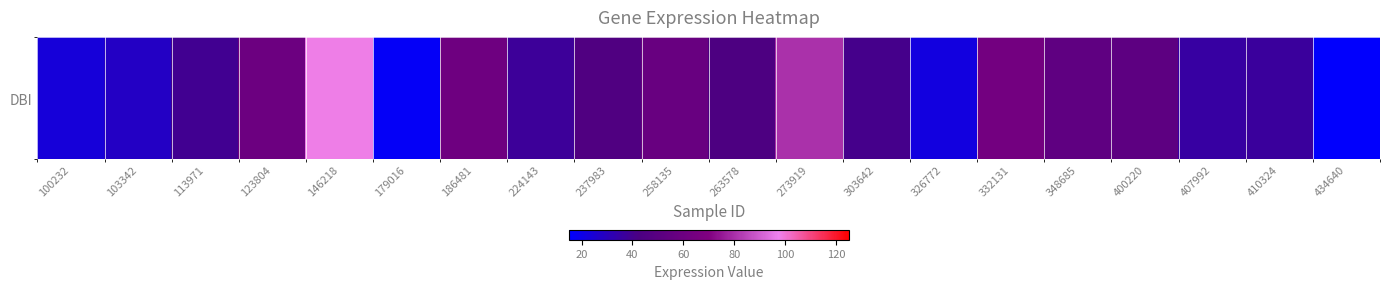

At which category does the chart reach its peak across all series?

146218